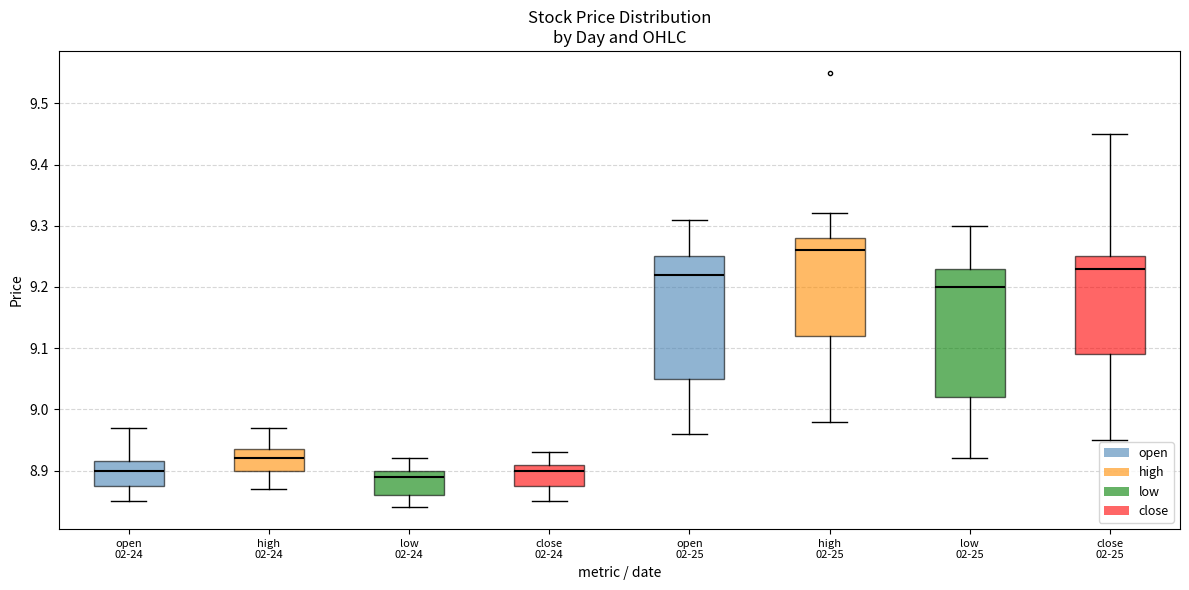

Where is the lower edge of the box for high 02-24 on the y-axis? The values are not printed on the chart, so give them approximately, as read against the axis.

8.90